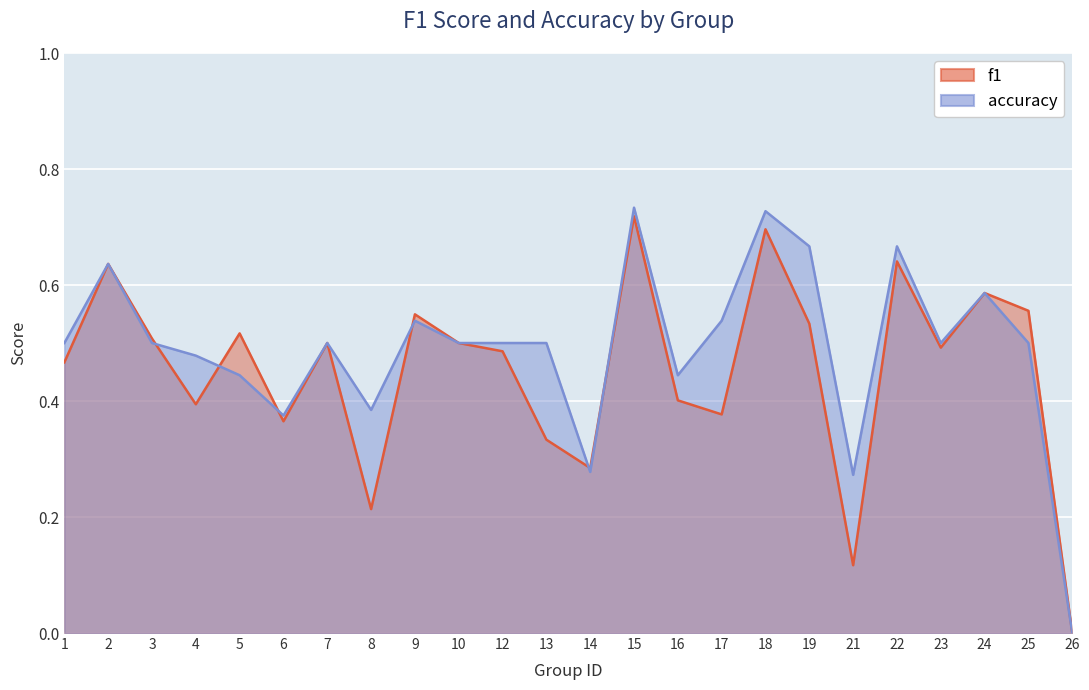

Count the f1 values in the range 0 to 1.

24